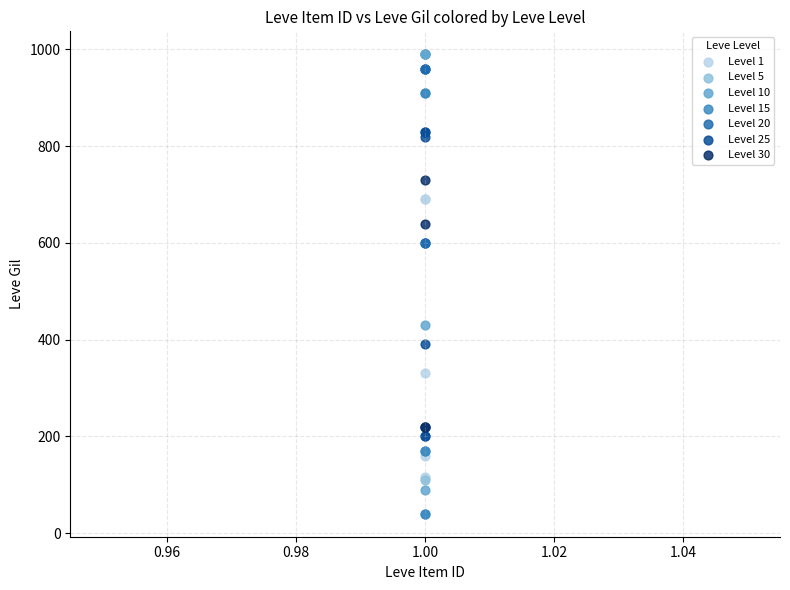

Which series reaches the minimum Y coordinate?

Level 15